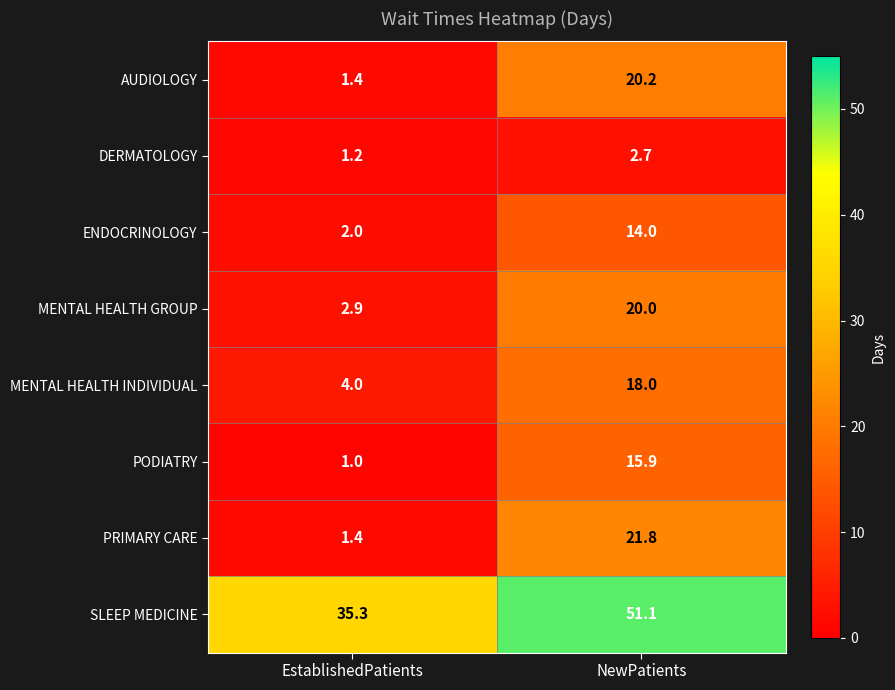

What is the average value of the SLEEP MEDICINE series?

43.2